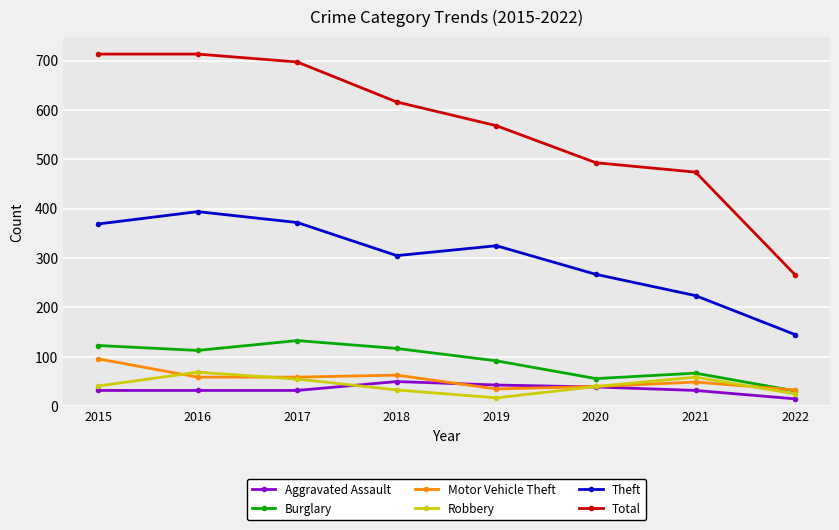

What is the minimum value shown in the chart?

15